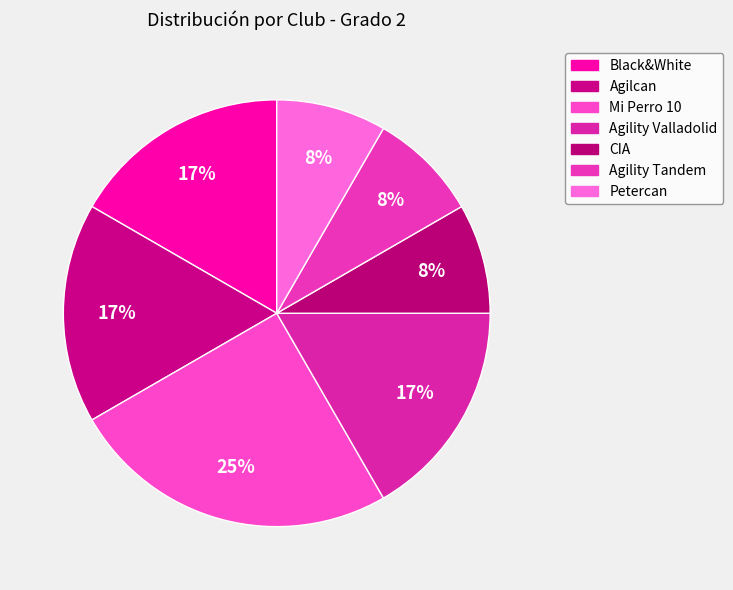

The CIA slice represents 8% of the pie. True or false?

True